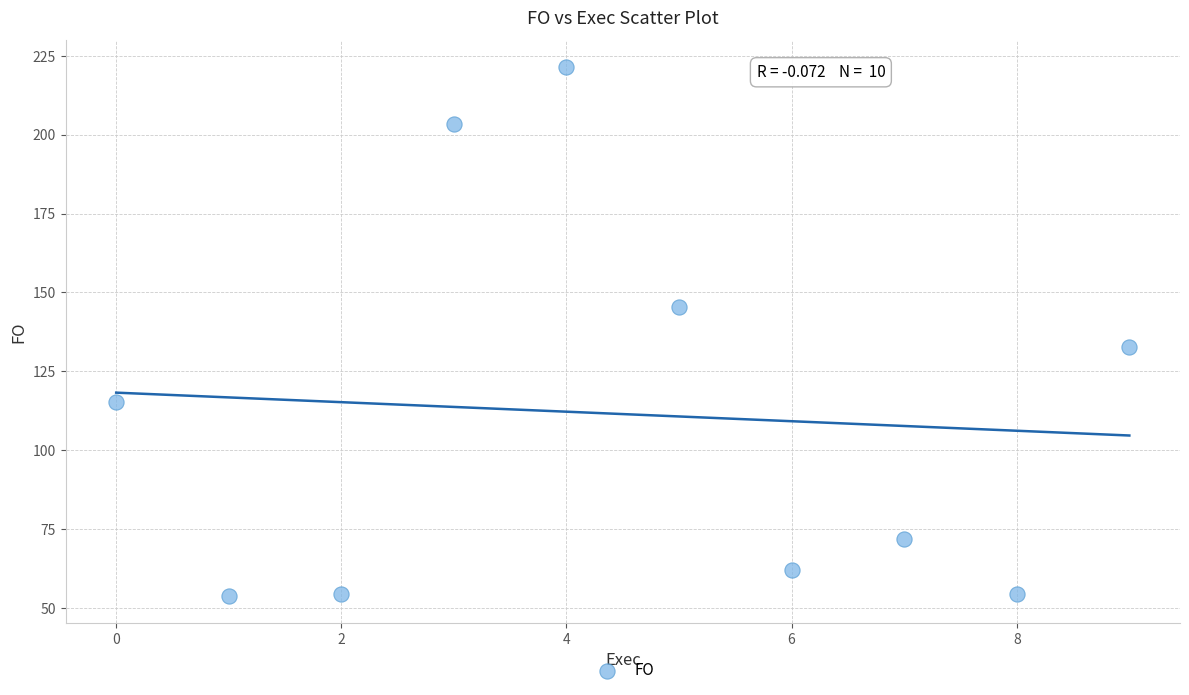

What Y value in the scatter plot is closest to 137?

132.8